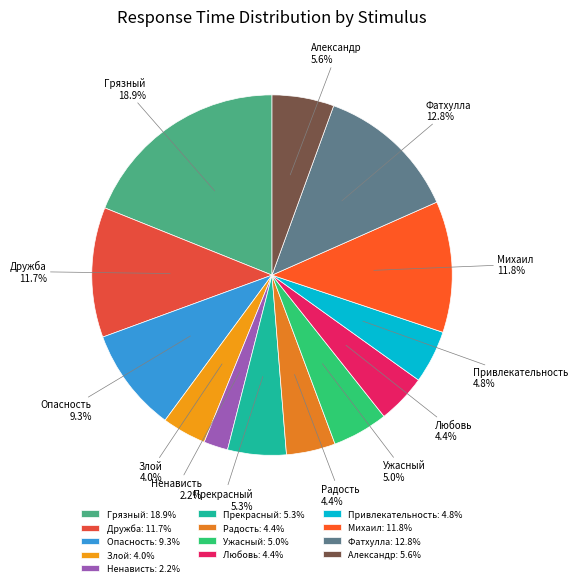

What percentage is the Михаил slice, to the nearest percent?

12%